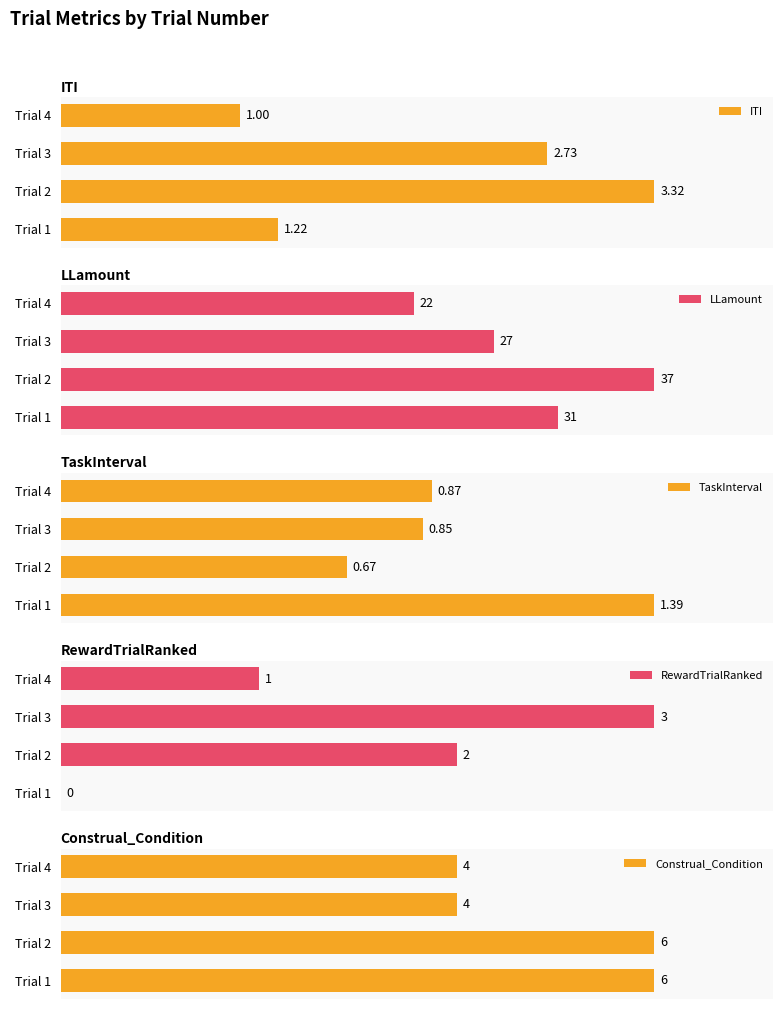

How many groups of bars are there?

4